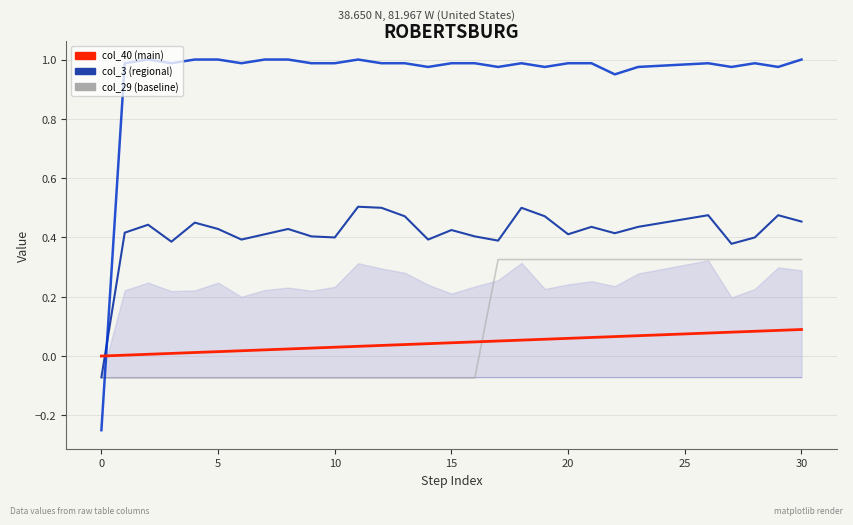

Is this an area chart (filled region under the line)?

No